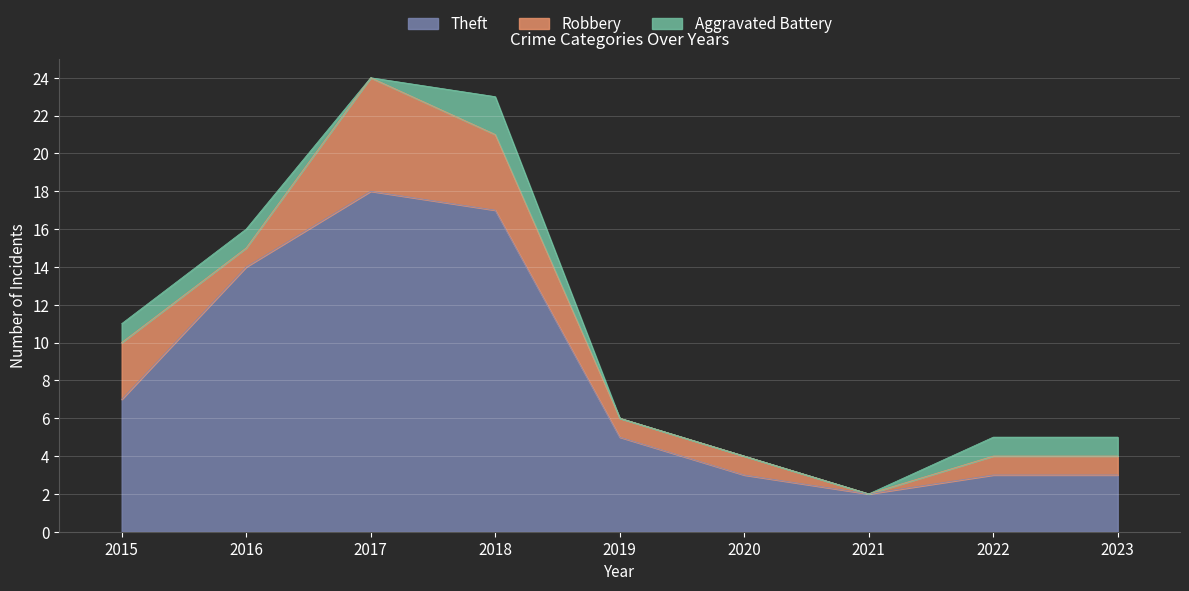

Where is Aggravated Battery nearest to the value 1?

2015